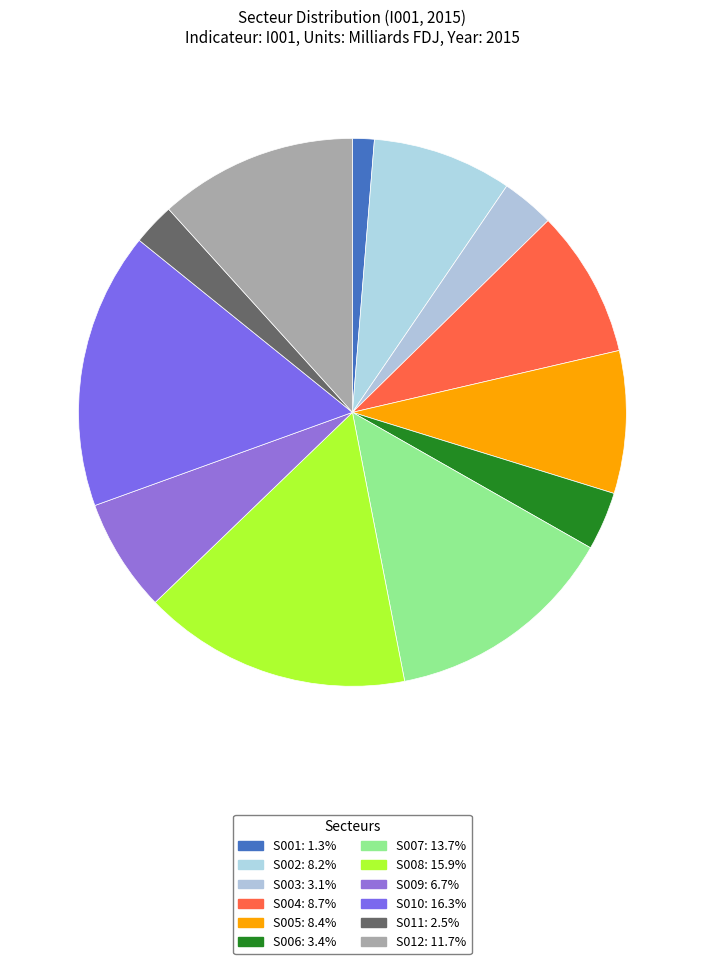

Which has a higher value, S012 or S009?

S012